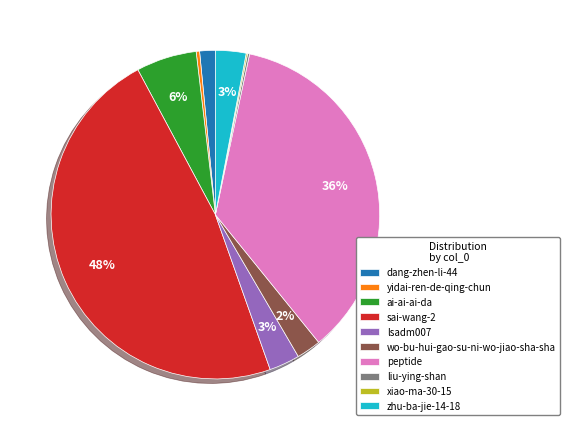

Which has a higher value, lsadm007 or ai-ai-ai-da?

ai-ai-ai-da